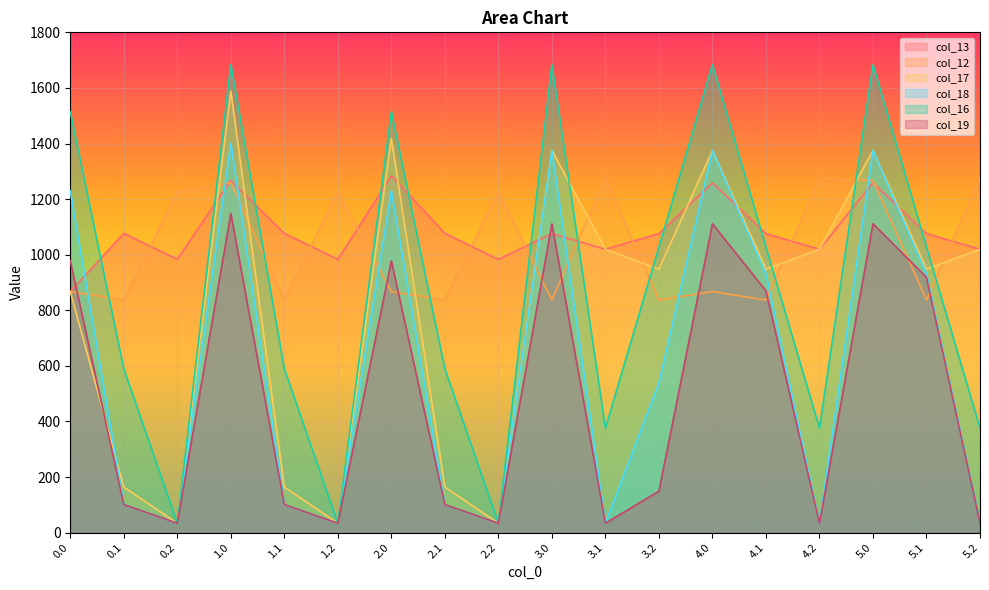

The value of col_13 at 0.0 is 867.3. True or false?

True